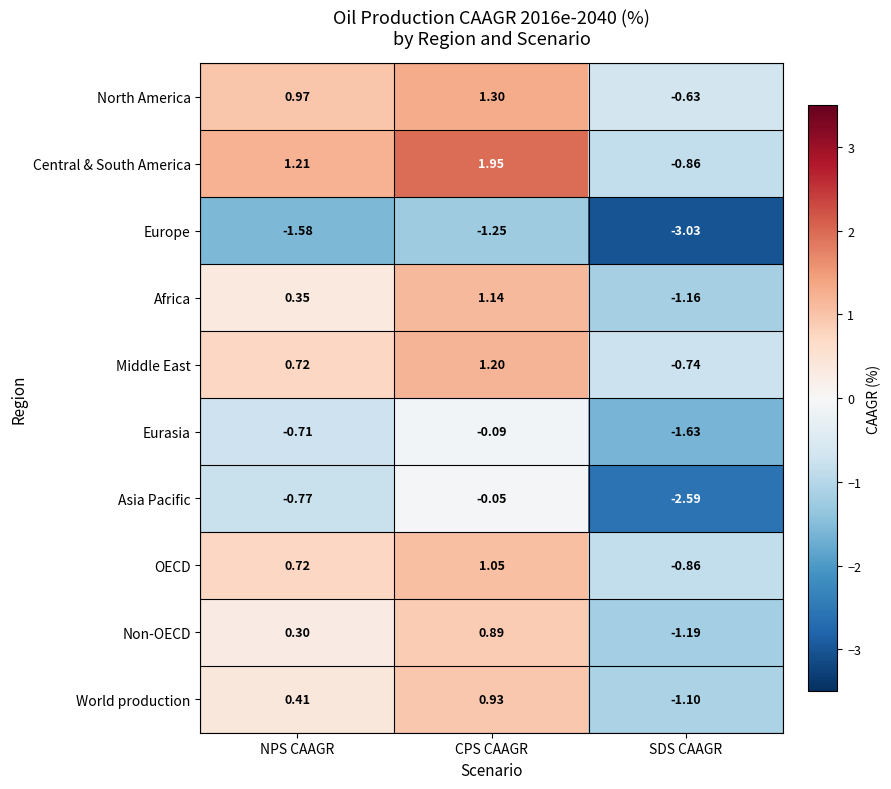

Which series has the largest total across all categories?

Central & South America